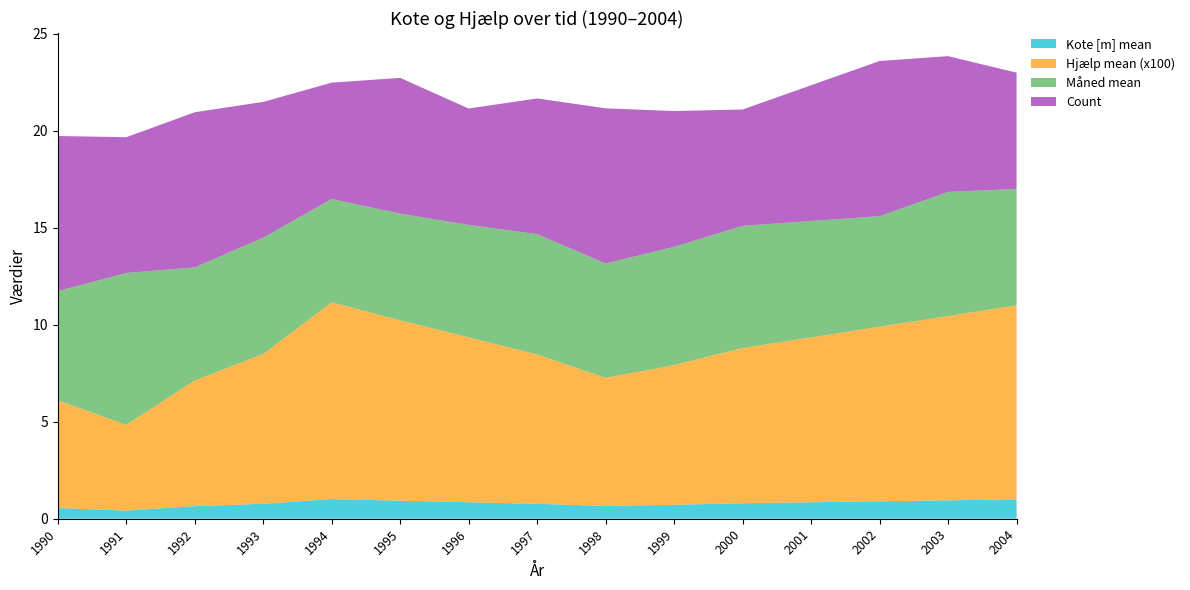

Reading left to right, list all the values displayed in this chart.

Kote [m] mean: 1990=0.6	1991=0.4	1992=0.6	1993=0.8	1994=1.0	1995=0.9	1996=0.8	1997=0.8	1998=0.7	1999=0.7	2000=0.8	2001=0.8	2002=0.9	2003=0.9	2004=1.0
Hjælp mean (x100): 1990=5.6	1991=4.4	1992=6.5	1993=7.7	1994=10.1	1995=9.3	1996=8.5	1997=7.7	1998=6.6	1999=7.2	2000=8.0	2001=8.5	2002=9.0	2003=9.5	2004=10.0
Måned mean: 1990=5.6	1991=7.8	1992=5.8	1993=6.0	1994=5.3	1995=5.5	1996=5.8	1997=6.2	1998=5.9	1999=6.1	2000=6.3	2001=6.0	2002=5.7	2003=6.4	2004=6.0
Count: 1990=8.0	1991=7.0	1992=8.0	1993=7.0	1994=6.0	1995=7.0	1996=6.0	1997=7.0	1998=8.0	1999=7.0	2000=6.0	2001=7.0	2002=8.0	2003=7.0	2004=6.0